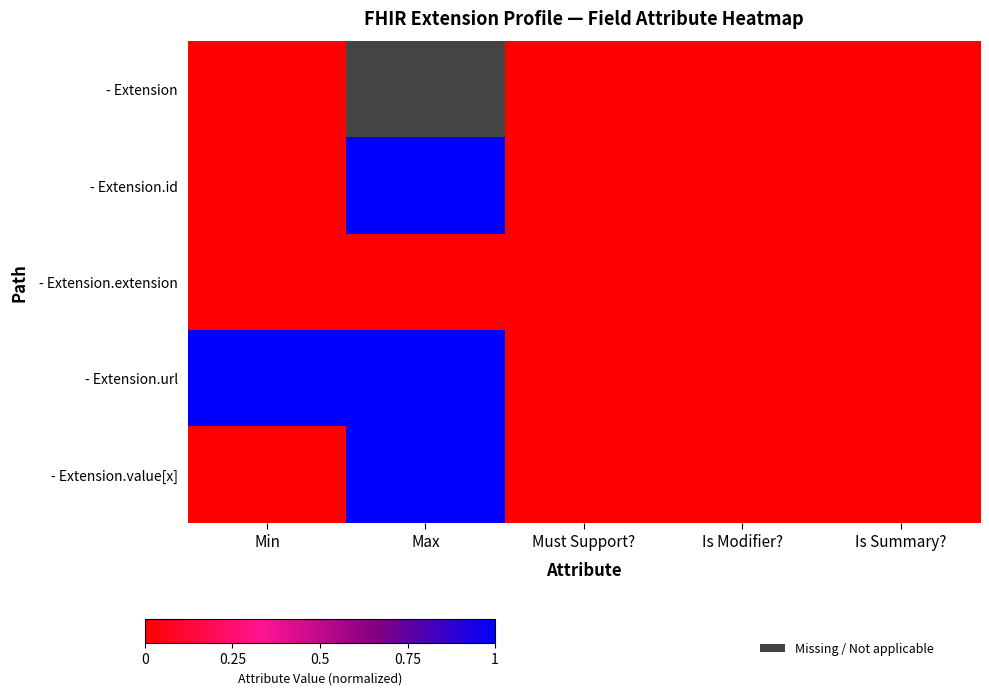

Between Must Support? and Is Summary?, which series saw the biggest shift?

- Extension